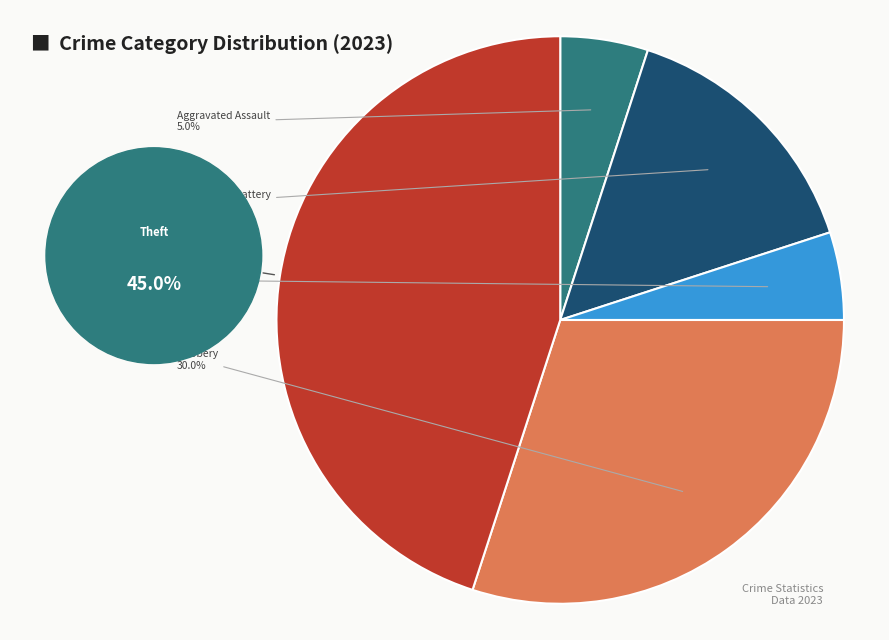

Is there any slice that represents more than half of the pie?

No